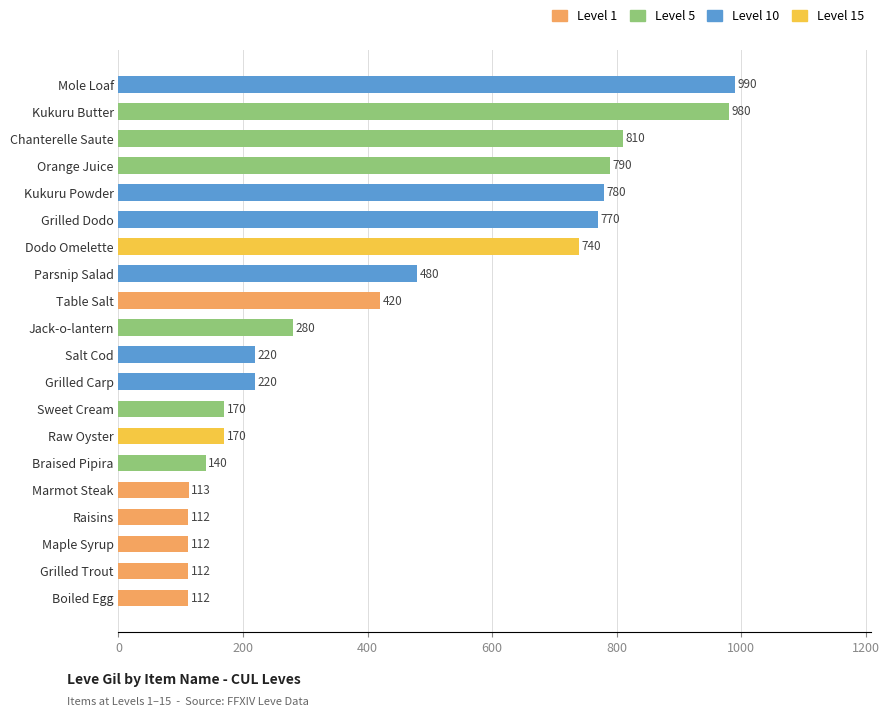

What is the difference between the maximum and minimum values?

878